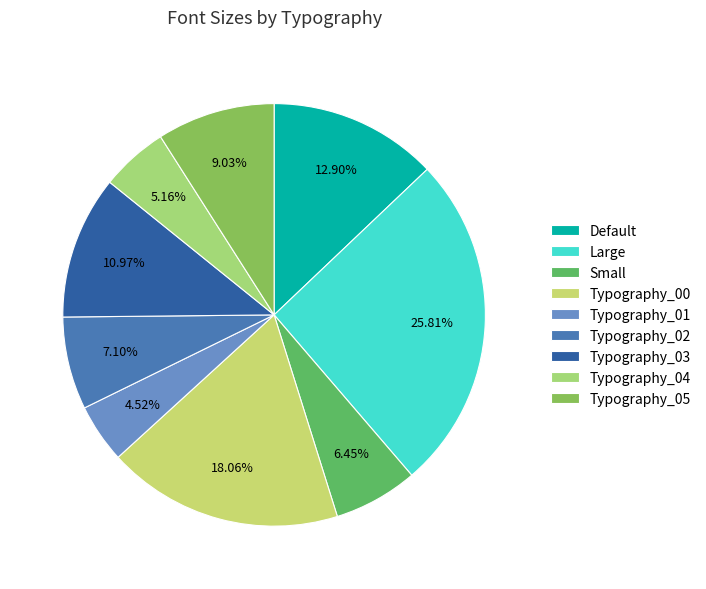

How many slices are in this pie chart?

9